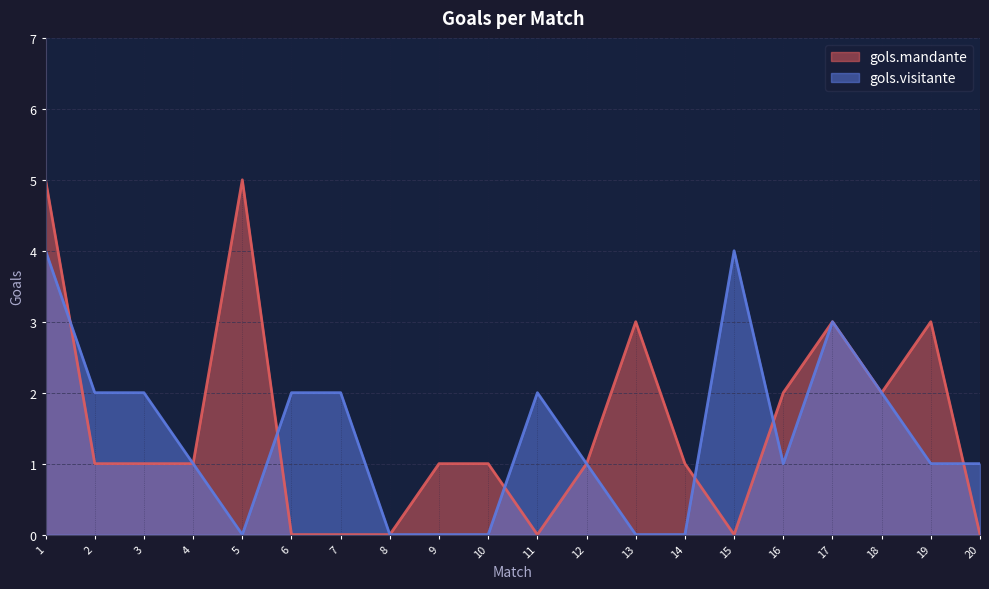

What is the sum of all gols.visitante values?

28